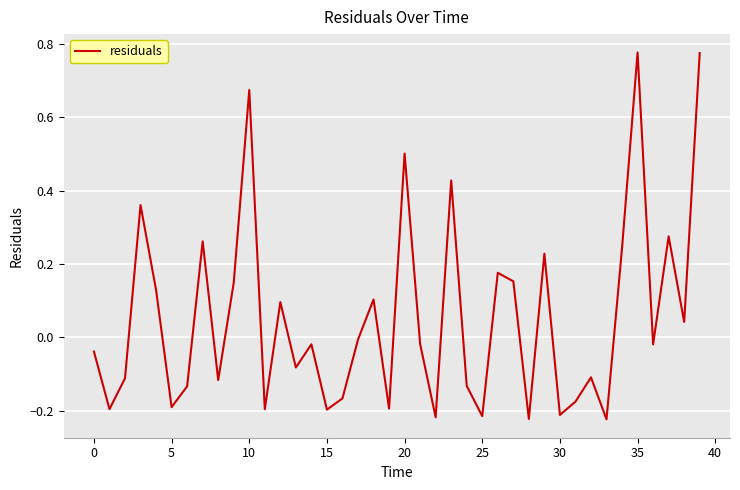

What is the difference between the maximum and minimum values?

1.0